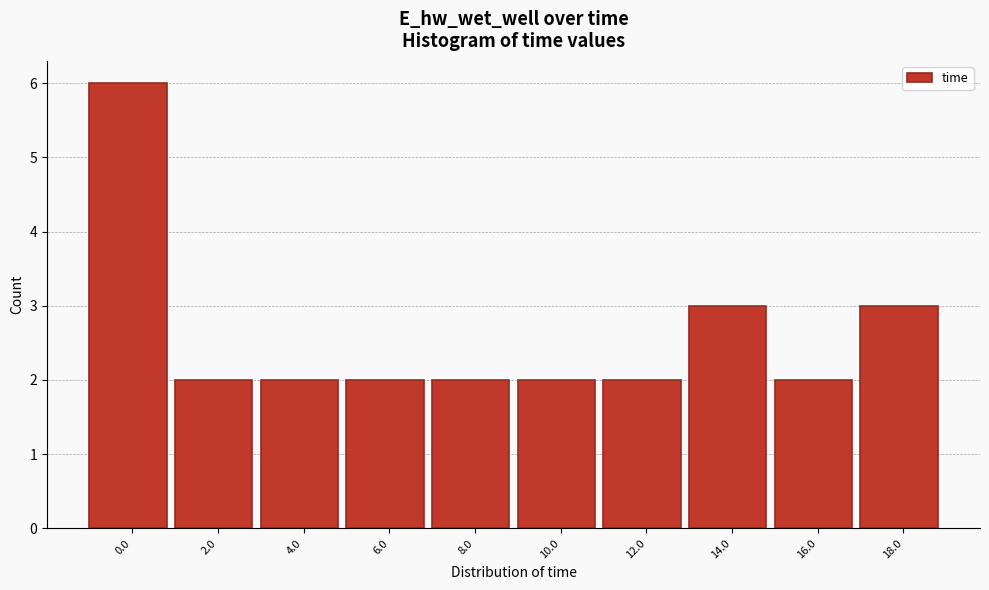

Reading left to right, what are all the values shown in this chart?

6	2	2	2	2	2	2	3	2	3